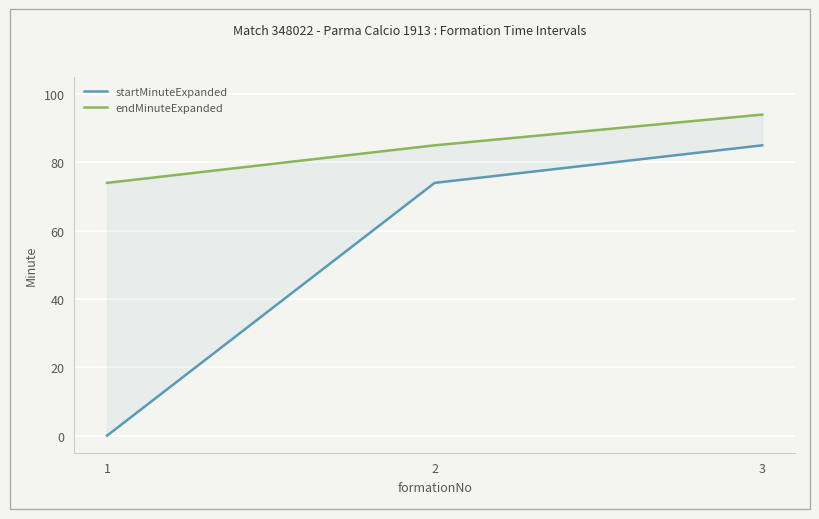

What is the average value of the endMinuteExpanded series?

84